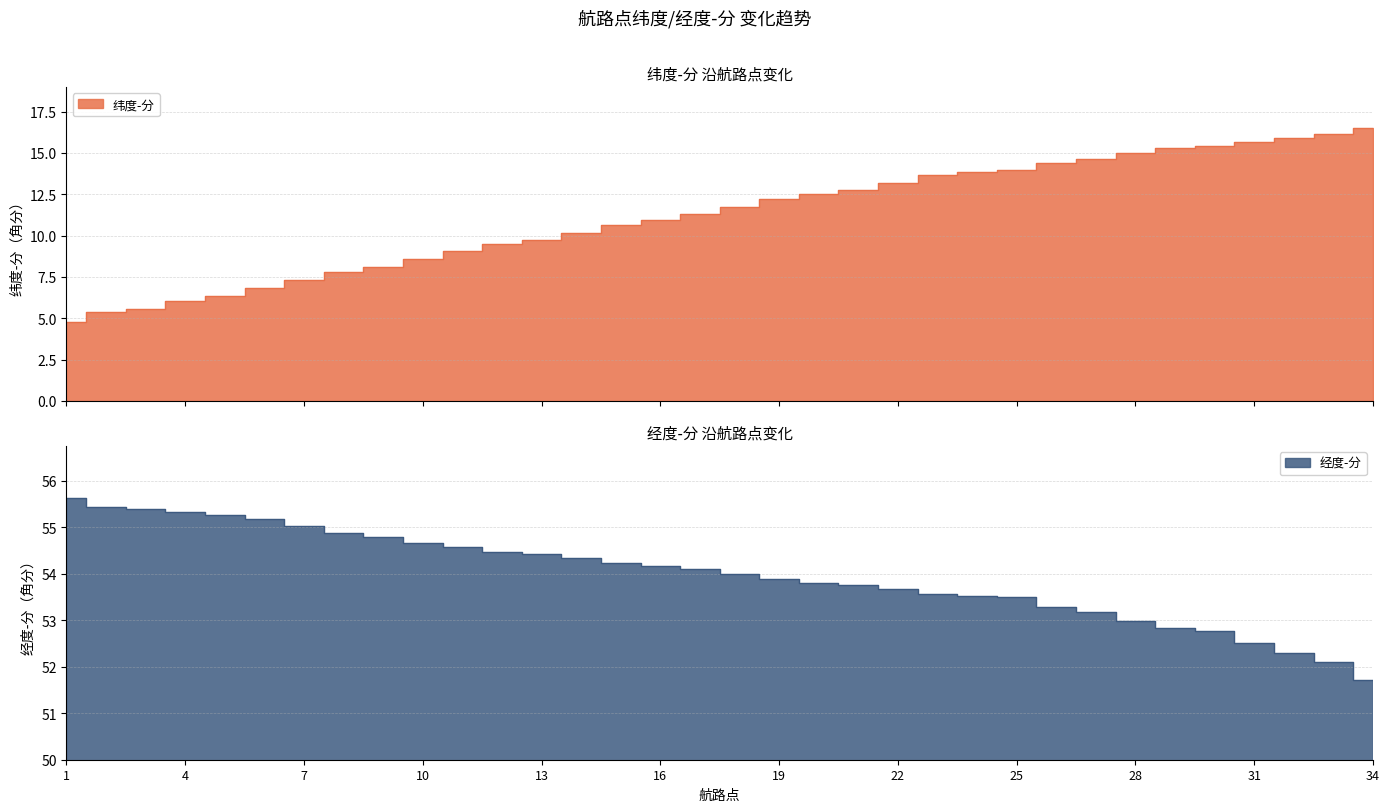

What is the value of the 纬度-分 point at the 9th from the left?

8.1